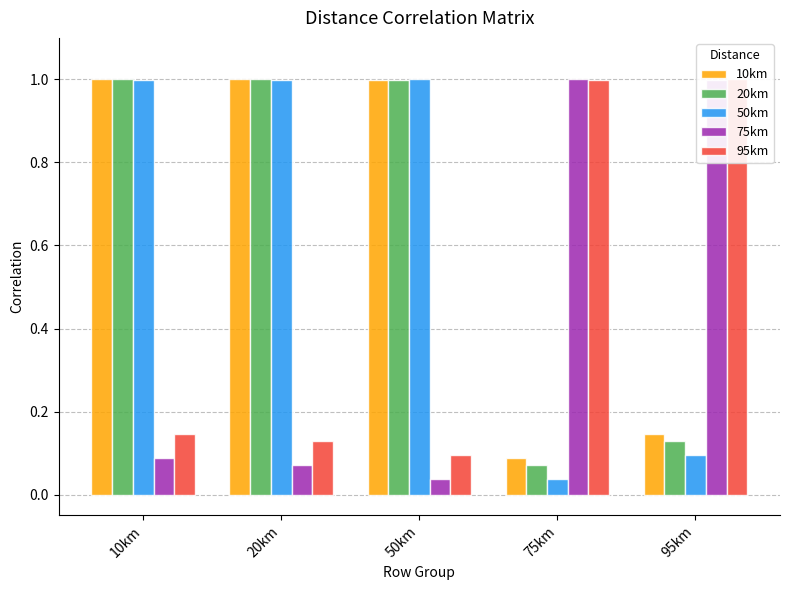

Is the value of 95km at 10km greater than the value of 10km at 20km?

No